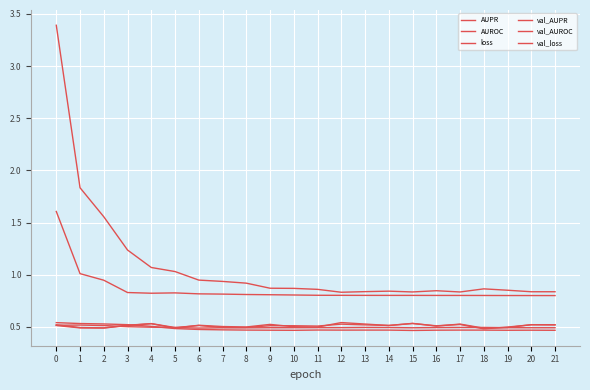

What is the approximate value of AUPR at 21?

0.5